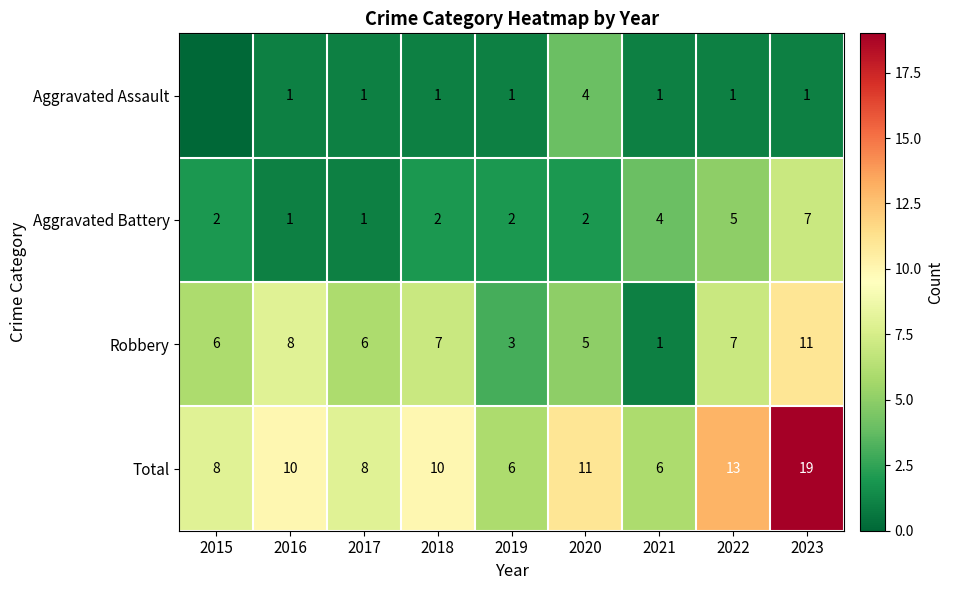

What is the total value across all series at 2023?

38